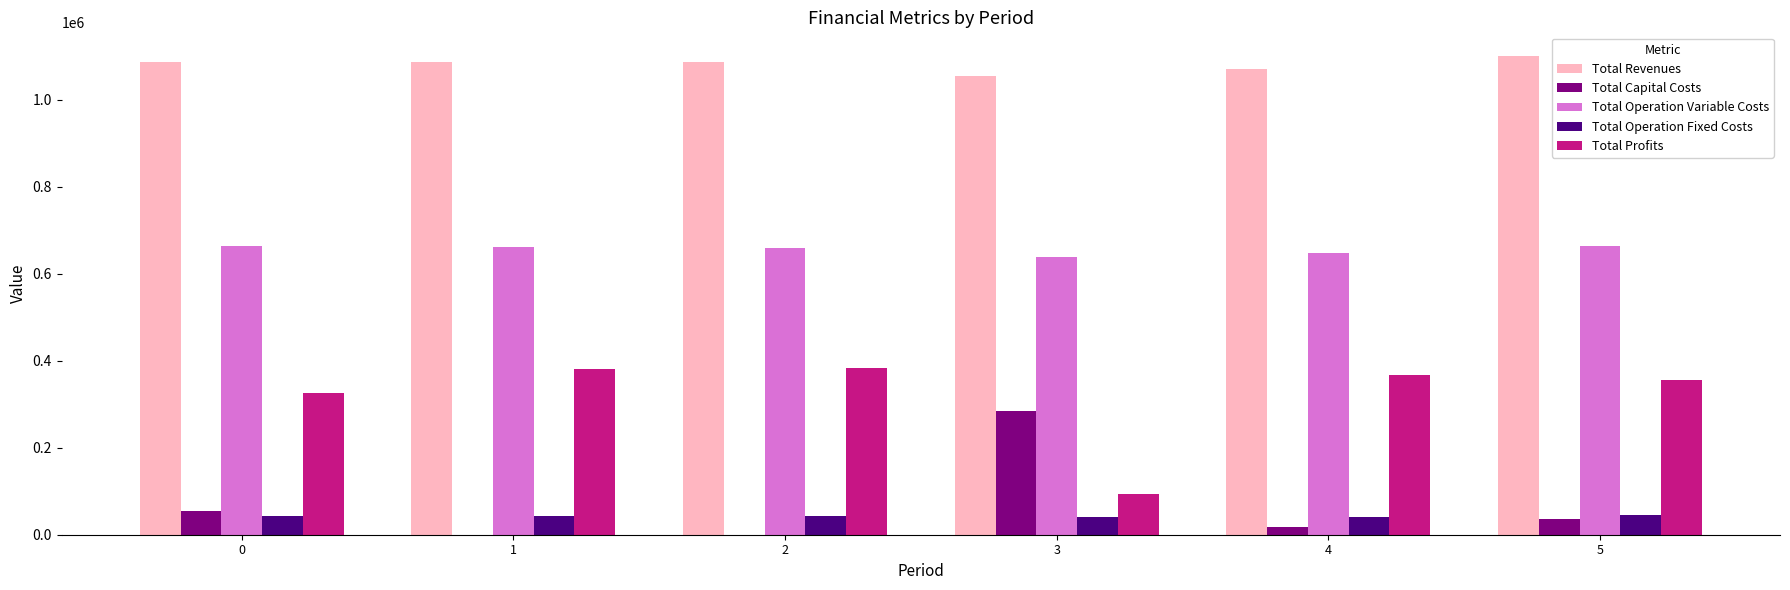

Which series has the largest total across all categories?

Total Revenues